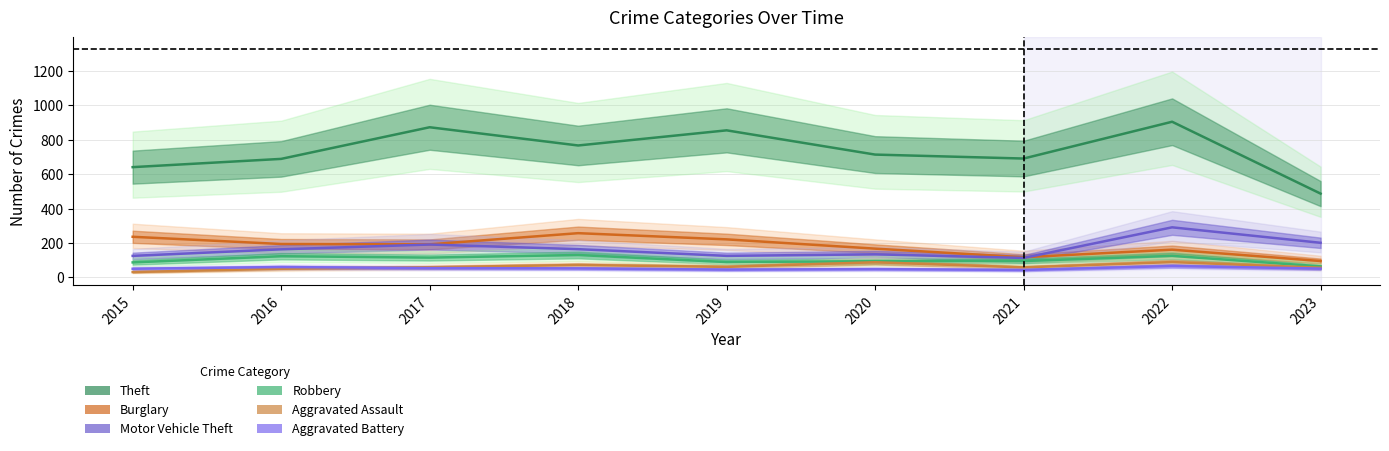

Is this an area chart (filled region under the line)?

No